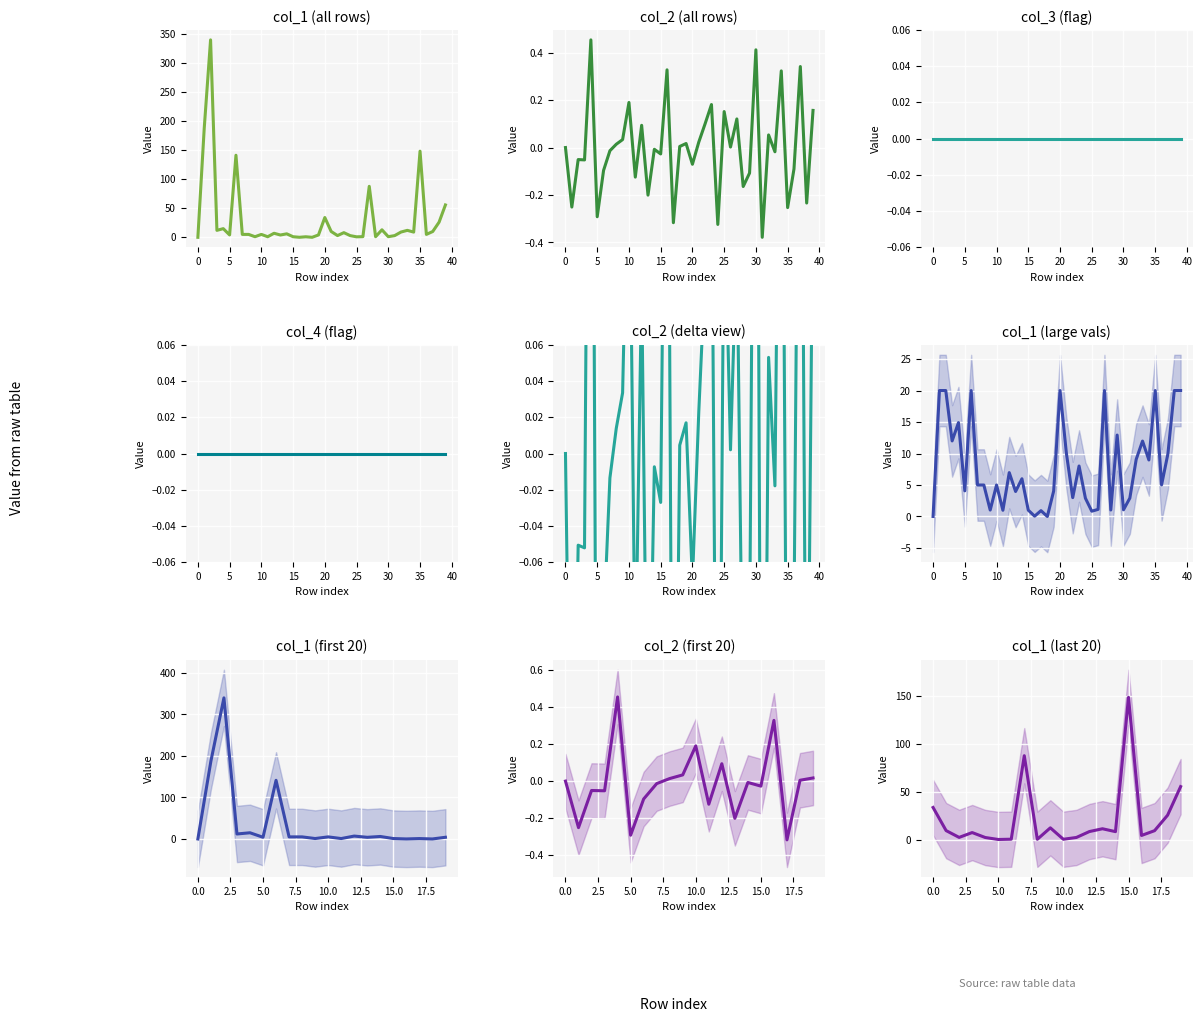

The value of col_2 at 26 is 0.0. True or false?

True